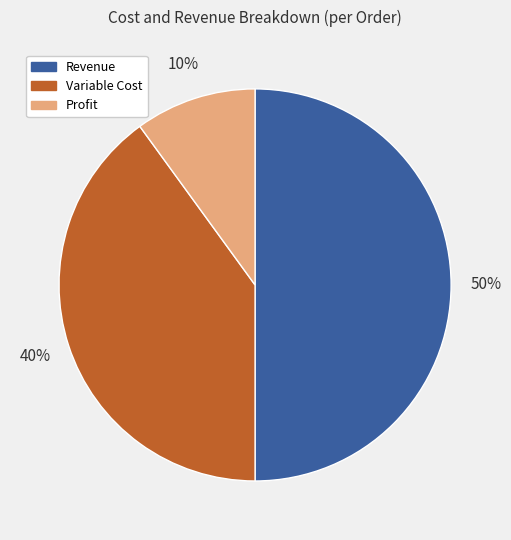

To the nearest percent, what is the average slice percentage?

33%